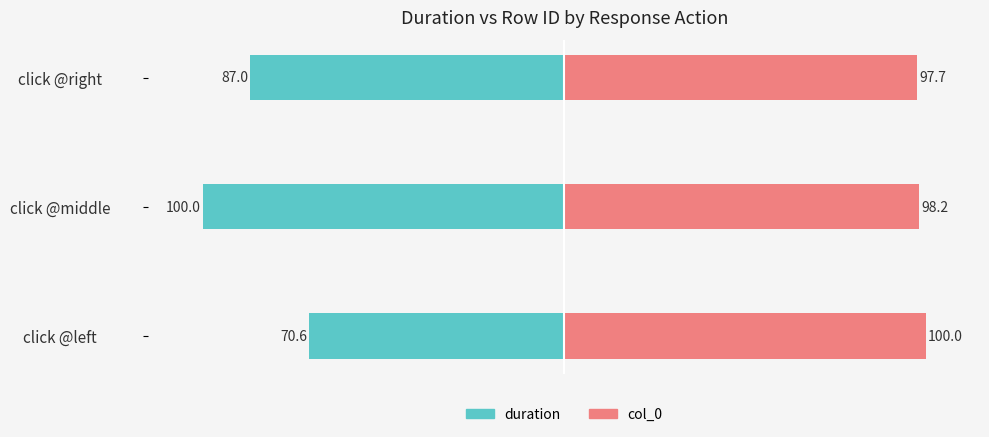

How many data points does each series have?

3